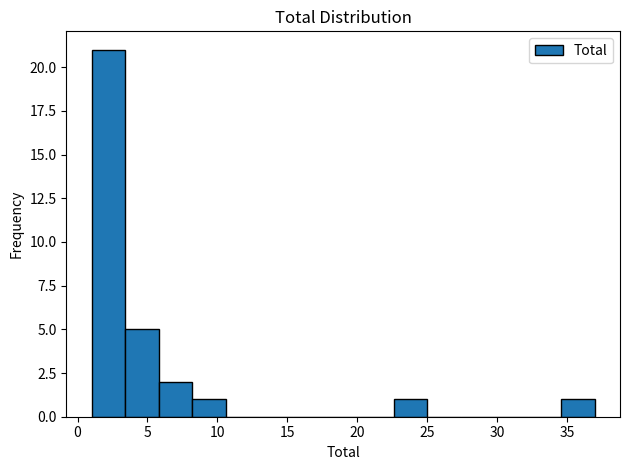

How tall is the bar that spans 3.4 to 5.8 on the x-axis? Neither the bar edges nor the heights are printed on the chart, so give them approximately, as read against the axes.

5